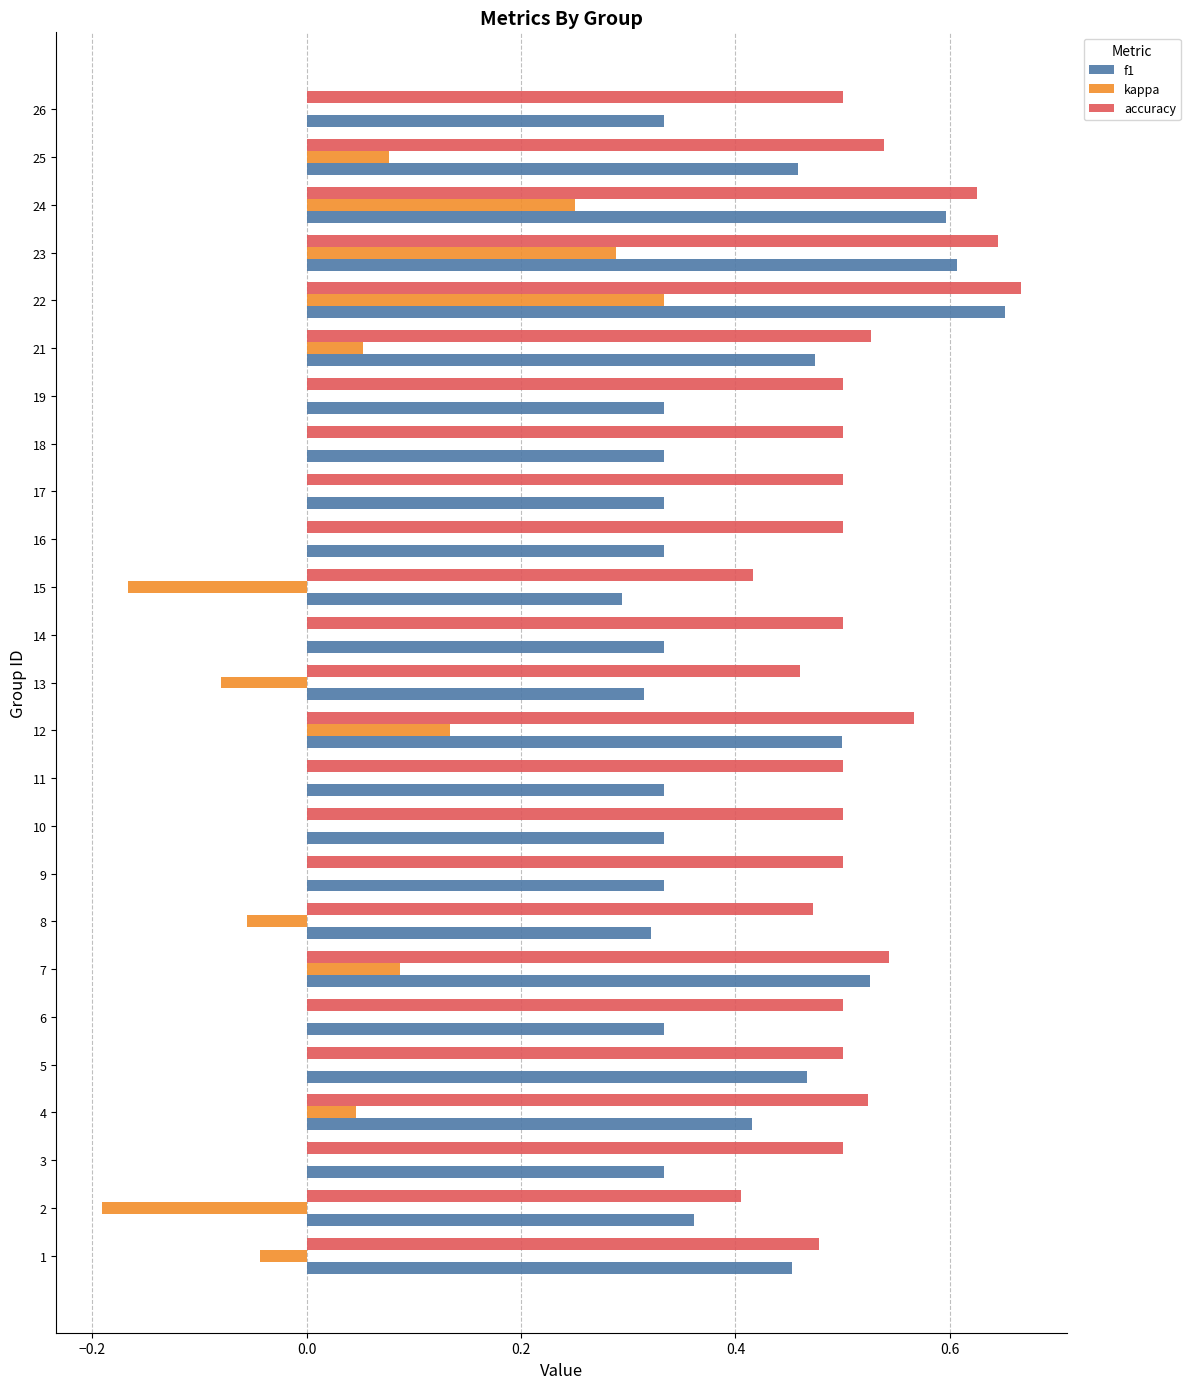

At which label is f1 closest to 0?

15